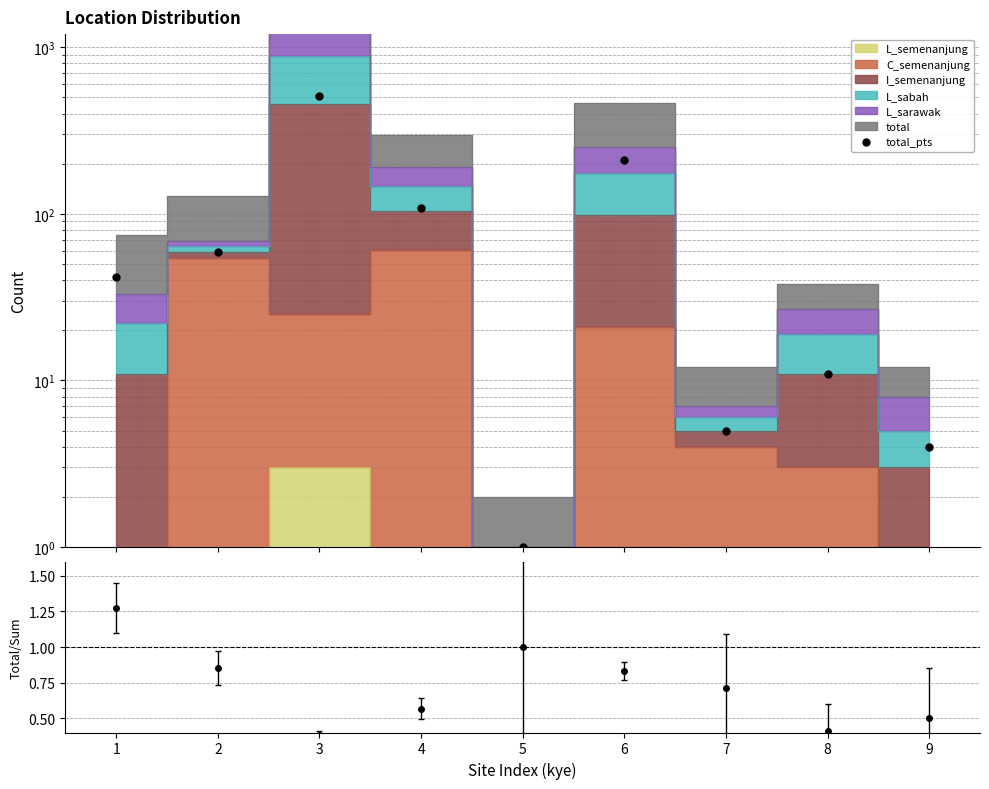

Which label corresponds to the largest value in the chart?

3